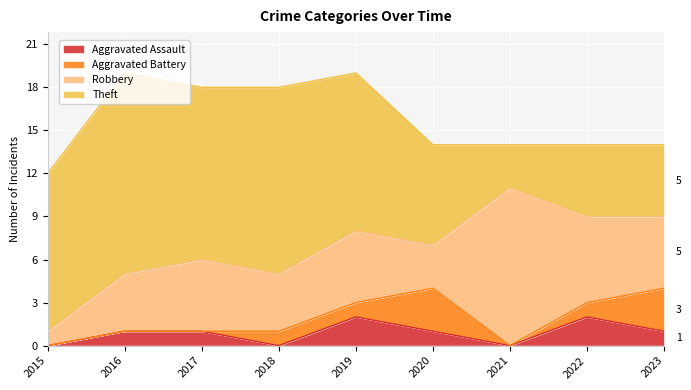

Which series has the largest total across all categories?

Theft